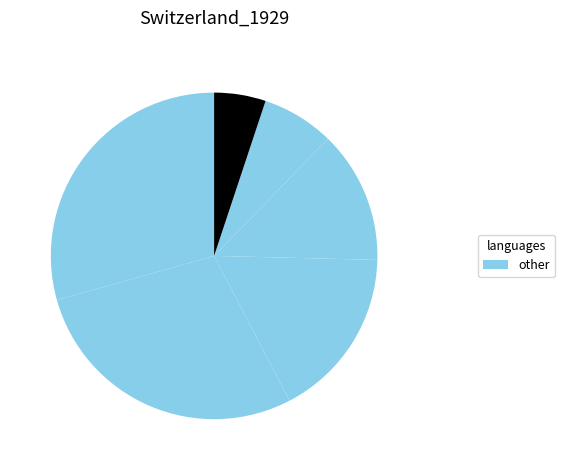

Count the number of slices in the pie.

6